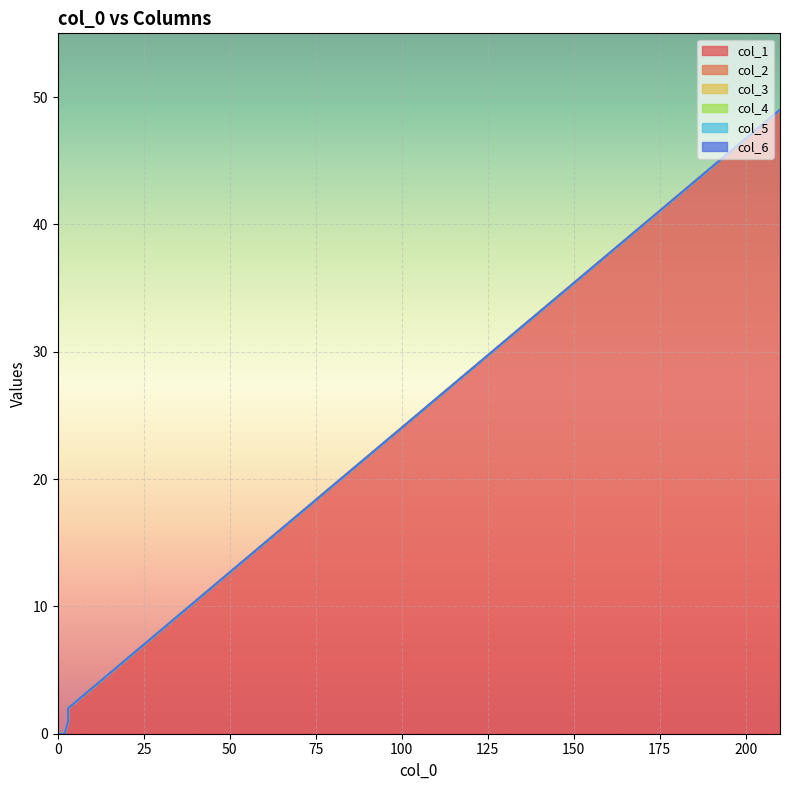

True or false: col_4 and col_6 intersect in this chart.

False